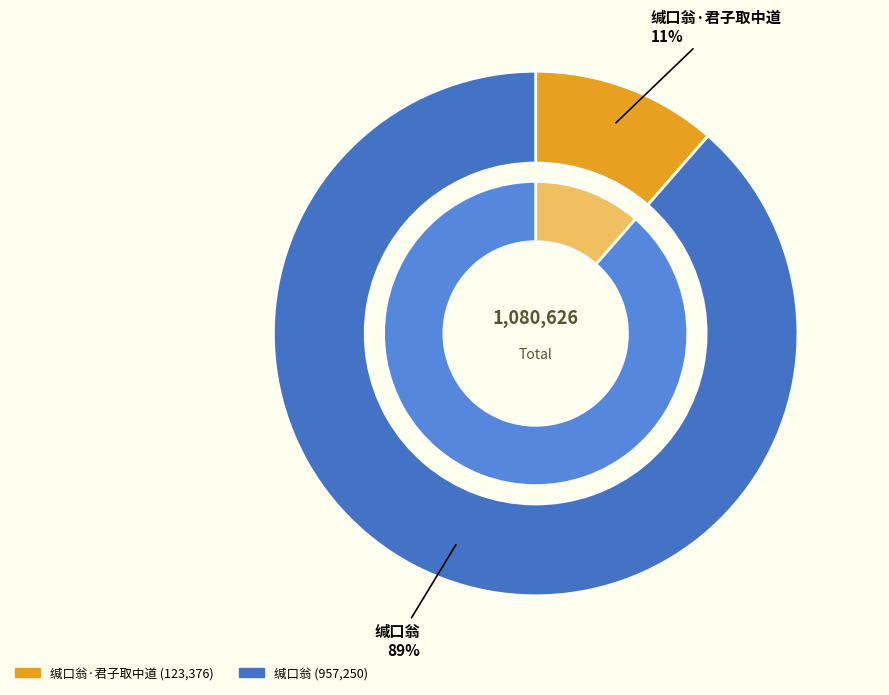

Approximately how many times larger is the value at 缄口翁 compared to 缄口翁·君子取中道?

7.8